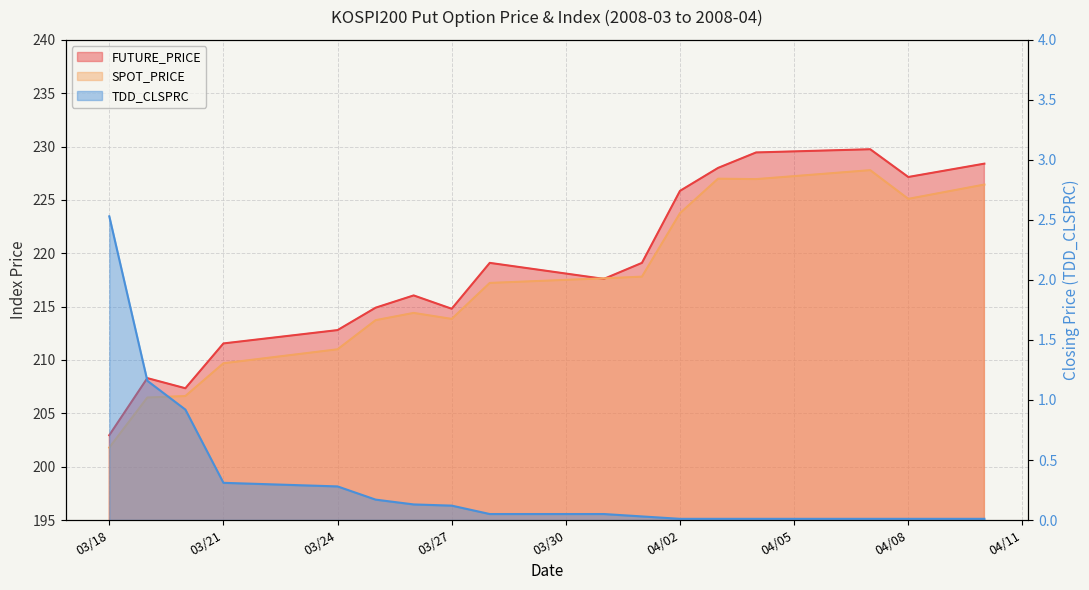

How many data points in SPOT_PRICE are above 217?

9